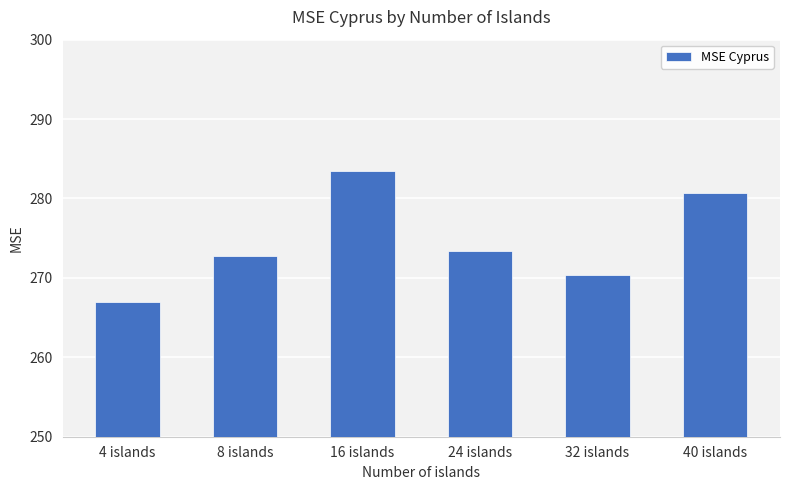

What is the label of the 1st bar from the left?

4 islands